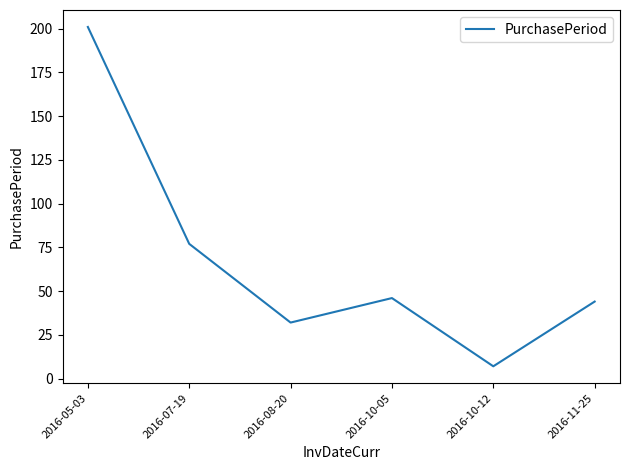

What is the sum of the values at 2016-05-03 and 2016-10-05?

247